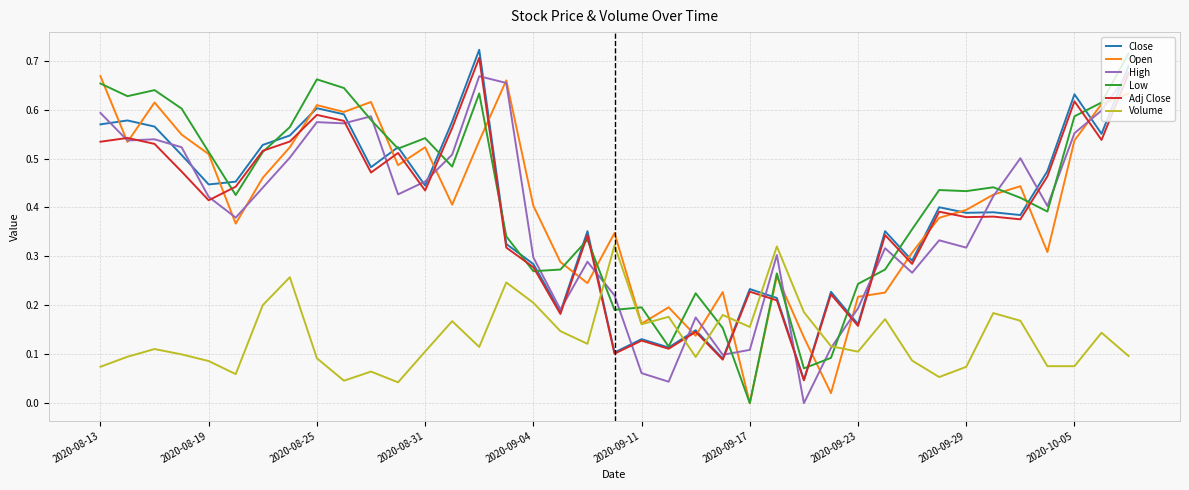

How many lines are shown in the chart?

6